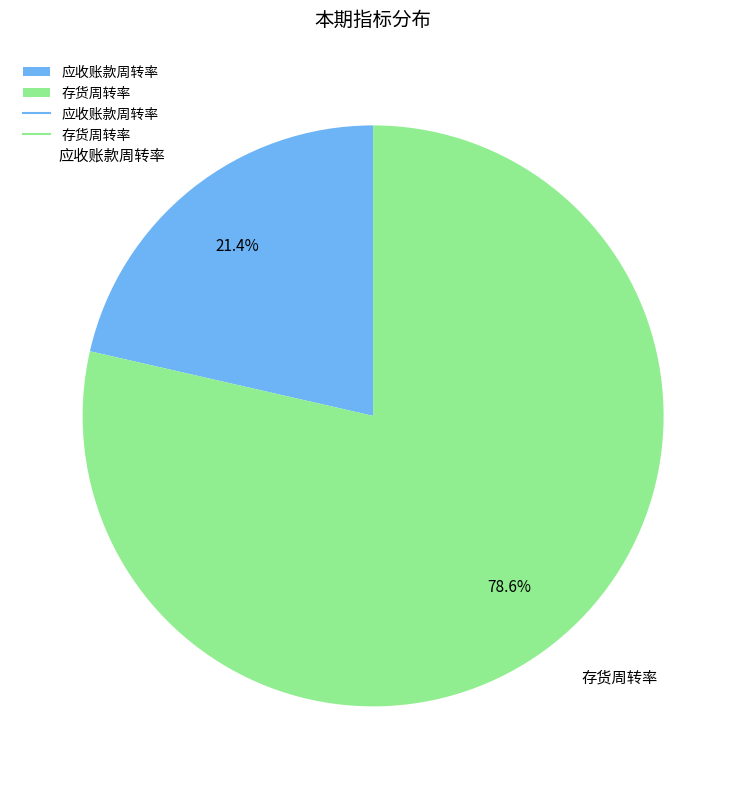

To the nearest percent, what percentage of the pie is 应收账款周转率?

21%